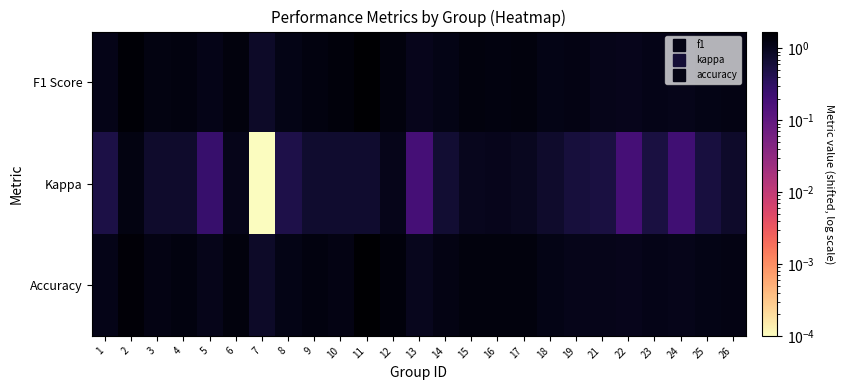

At which category is the sum across all series the highest?

2